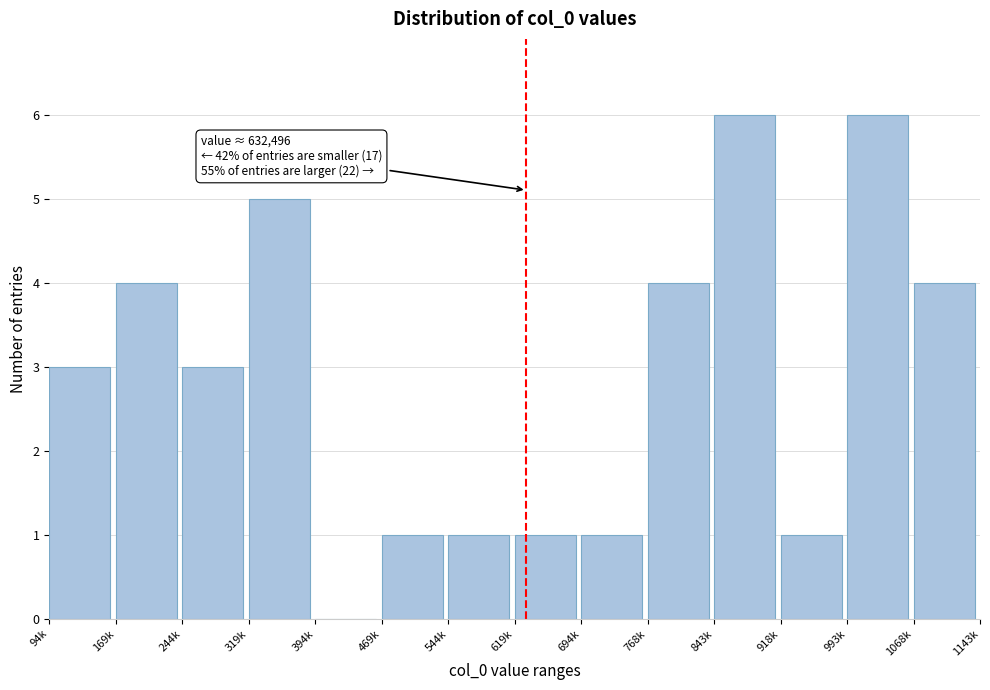

Reading left to right, transcribe all the data shown in this chart.

94k=3	169k=4	244k=3	319k=5	394k=0	469k=1	544k=1	619k=1	694k=1	768k=4	843k=6	918k=1	993k=6	1068k=4